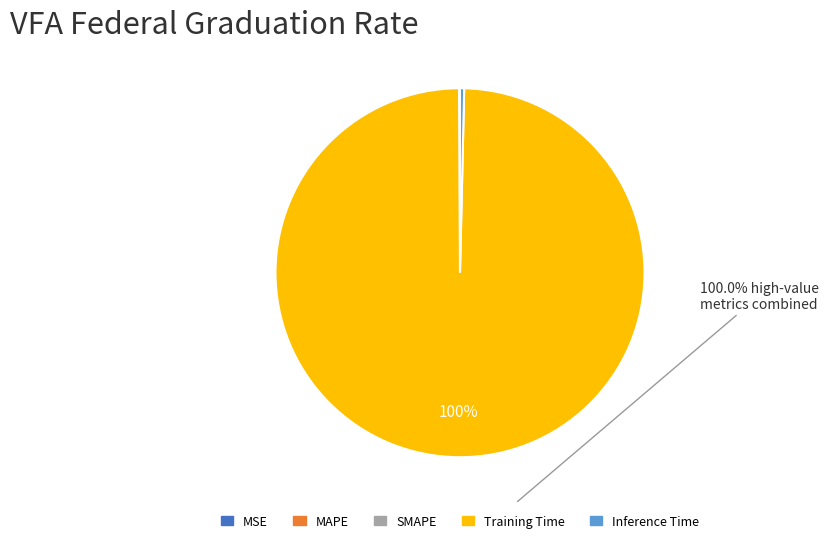

Is it true that Training Time is 89% of the pie?

False